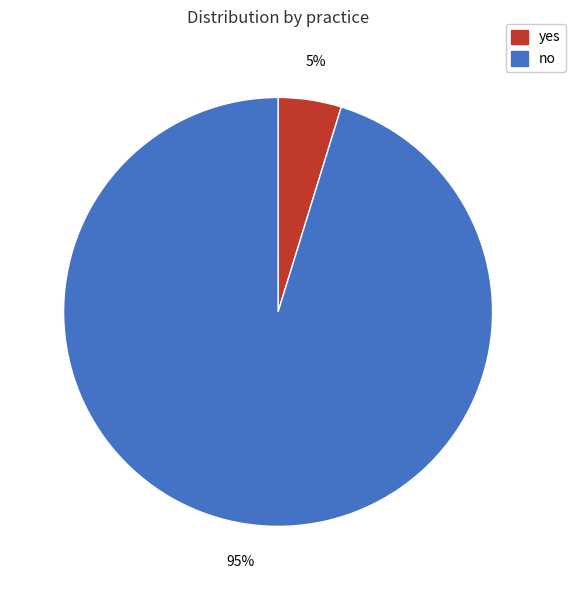

Which category accounts for the majority?

no